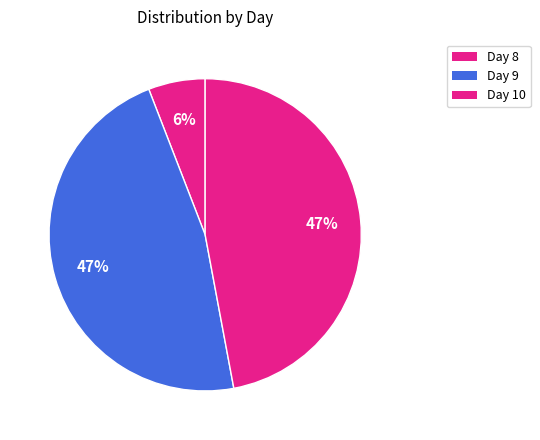

How many slices are in this pie chart?

3